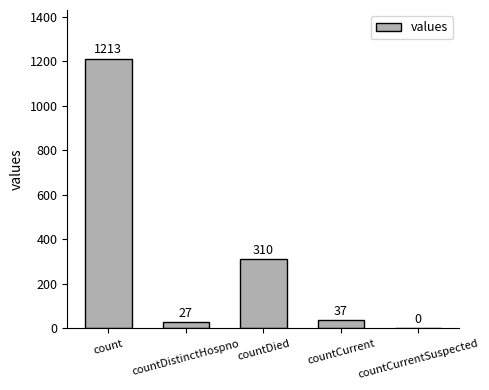

What is the maximum value shown in the chart?

1213